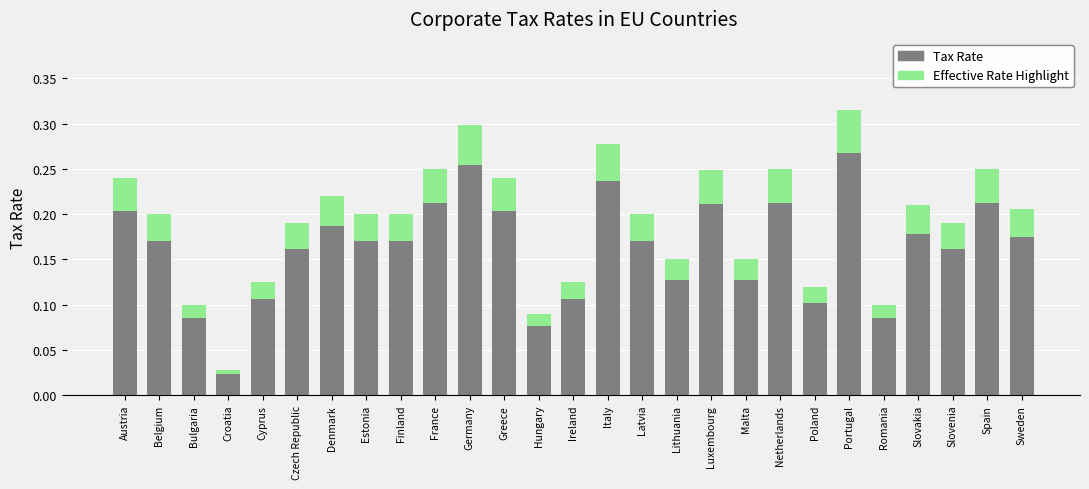

How many bars are there in each group?

2